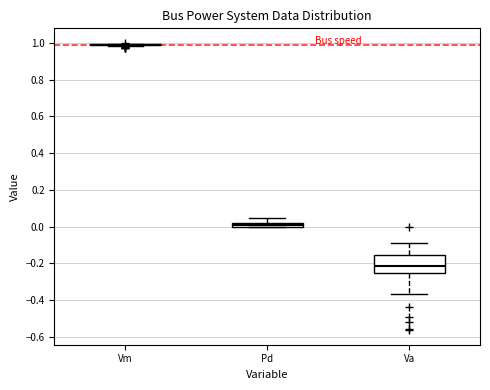

Where does the lower whisker of the box for Va end on the y-axis? The values are not printed on the chart, so give them approximately, as read against the axis.

-0.36